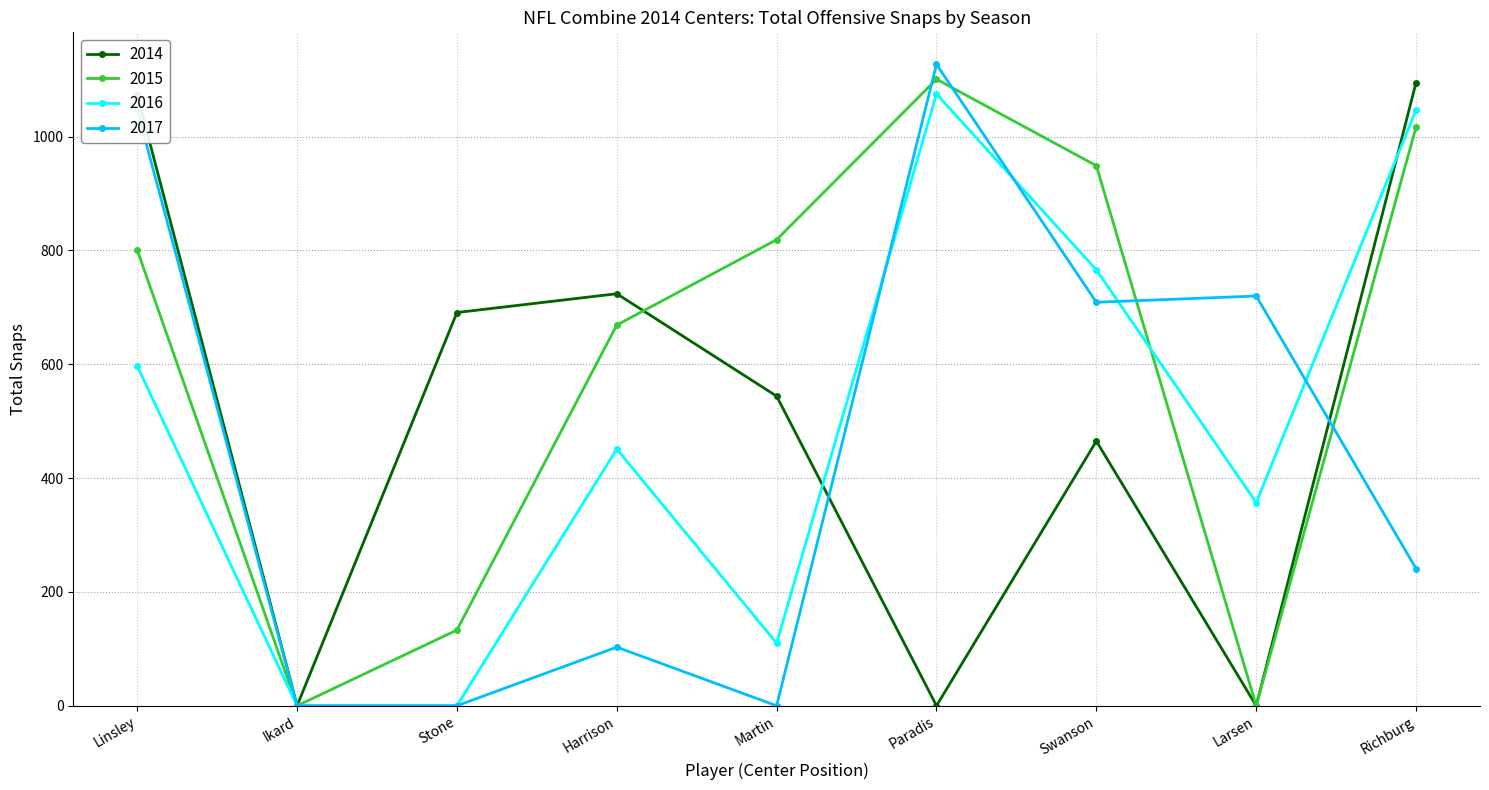

At how many categories does at least one series exceed 924?

4